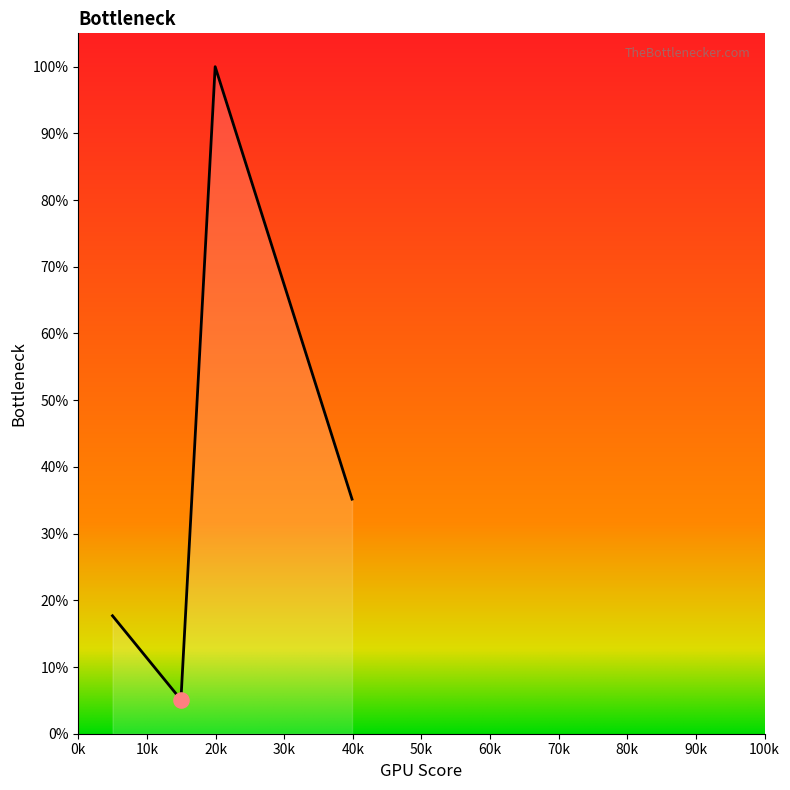

Is this an area chart (filled region under the line)?

Yes